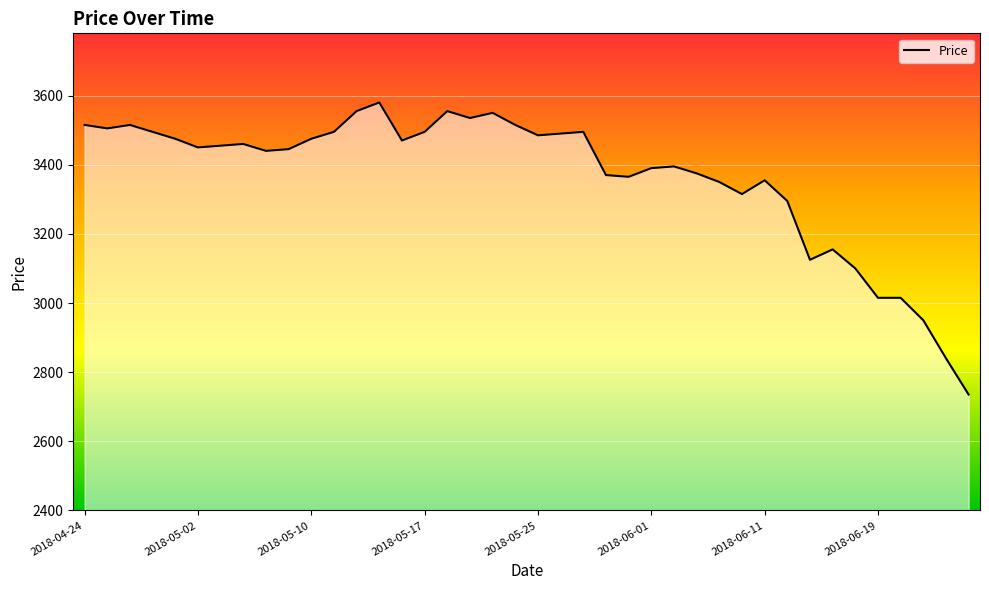

What is the maximum value shown in the chart?

3580